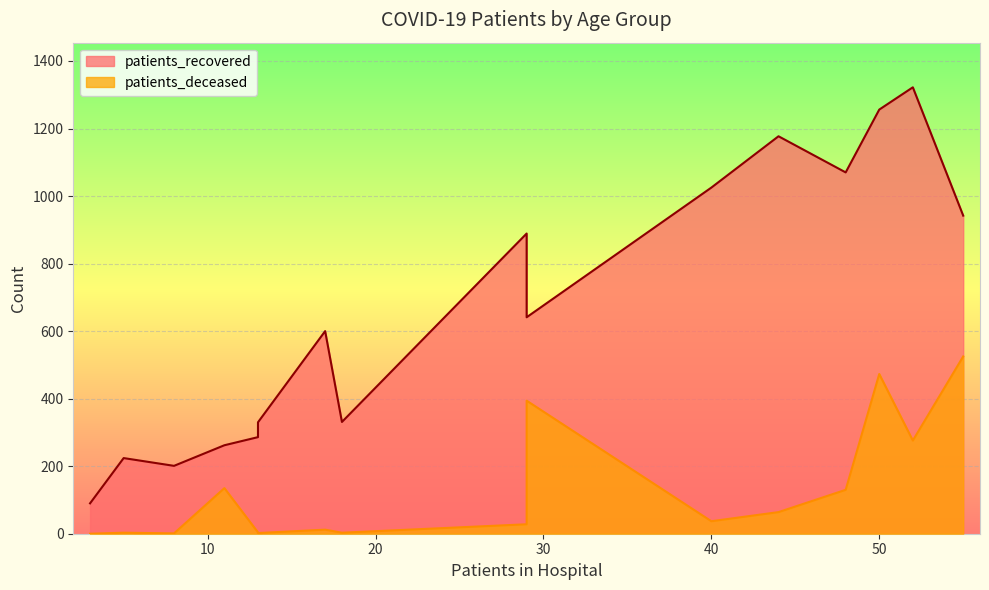

True or false: patients_deceased and patients_recovered intersect in this chart.

False